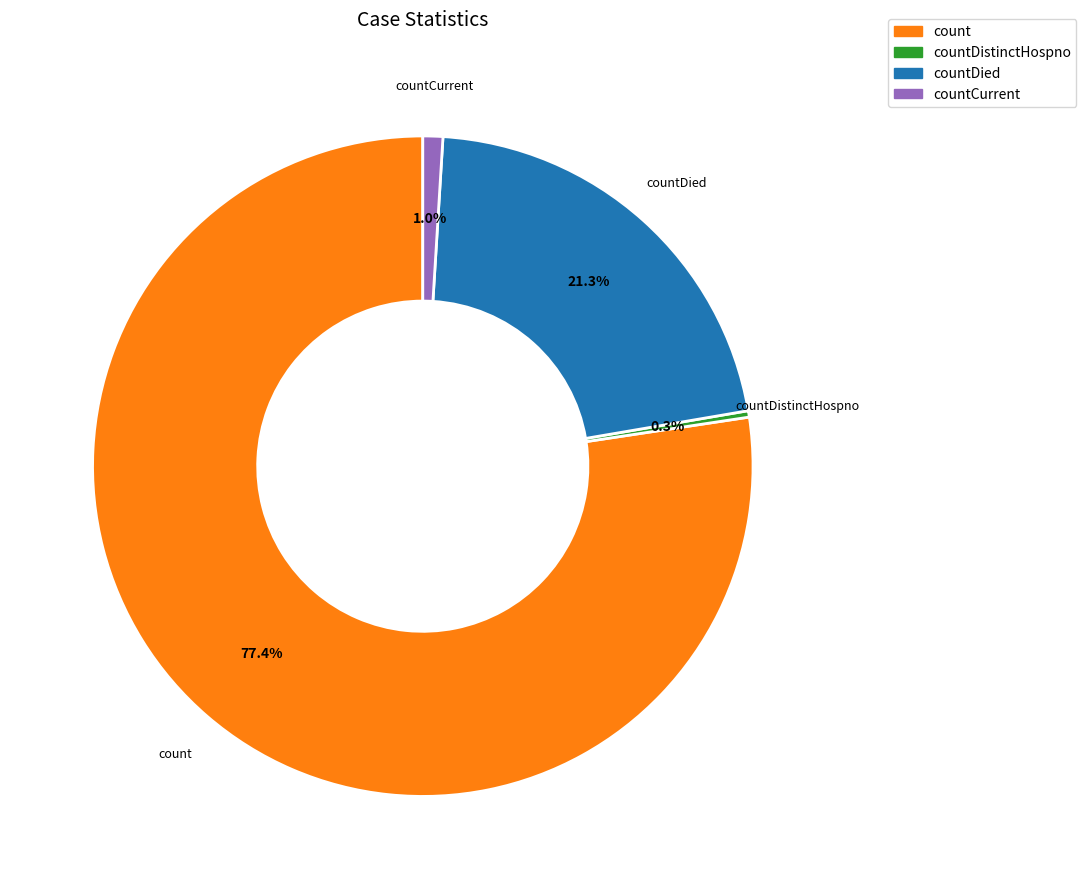

Does any single category account for the majority?

Yes